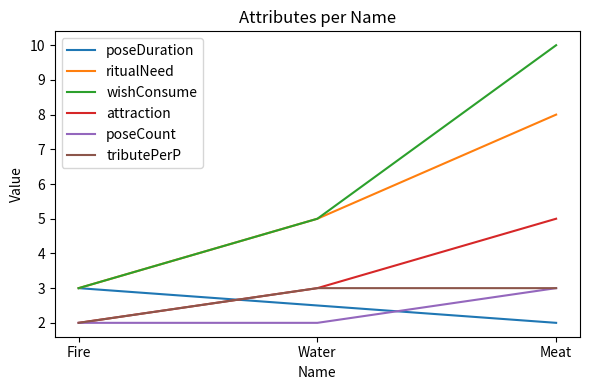

Reading left to right, extract all data points from this chart.

poseDuration: Fire=3.0	Water=2.5	Meat=2.0
ritualNeed: Fire=3.0	Water=5.0	Meat=8.0
wishConsume: Fire=3.0	Water=5.0	Meat=10.0
attraction: Fire=2.0	Water=3.0	Meat=5.0
poseCount: Fire=2.0	Water=2.0	Meat=3.0
tributePerP: Fire=2.0	Water=3.0	Meat=3.0